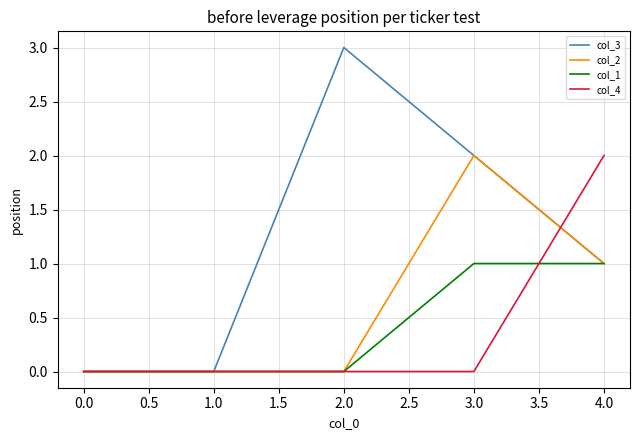

Is it true that col_2 equals 1 at 1.0?

False